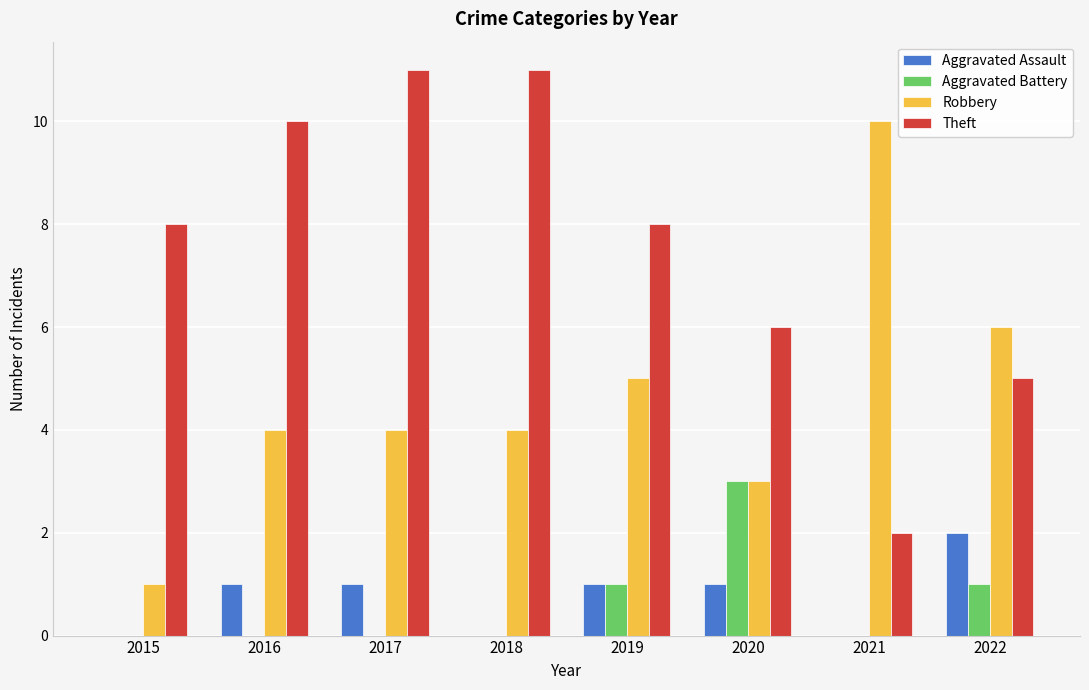

What is the sum of all Robbery values?

37